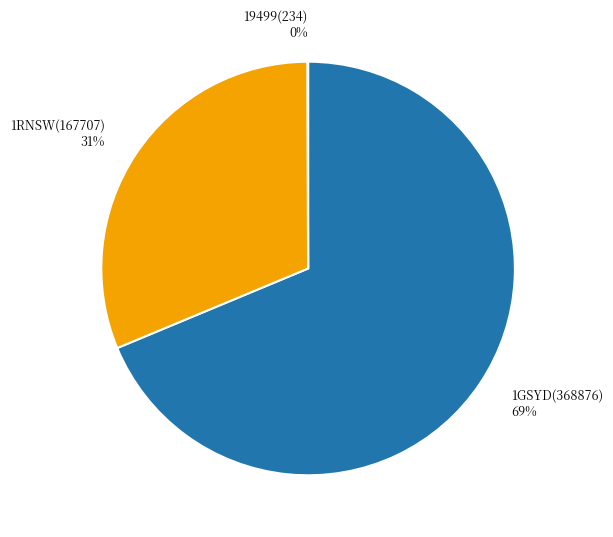

What is the ratio of the value at 1GSYD(368876) 69% to the value at 1RNSW(167707) 31%?

2.2